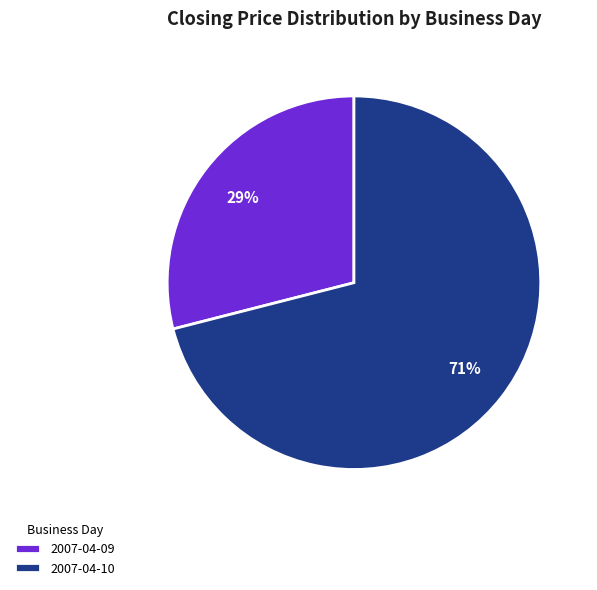

Is the sum of 2007-04-09 and 2007-04-10 greater than half?

Yes